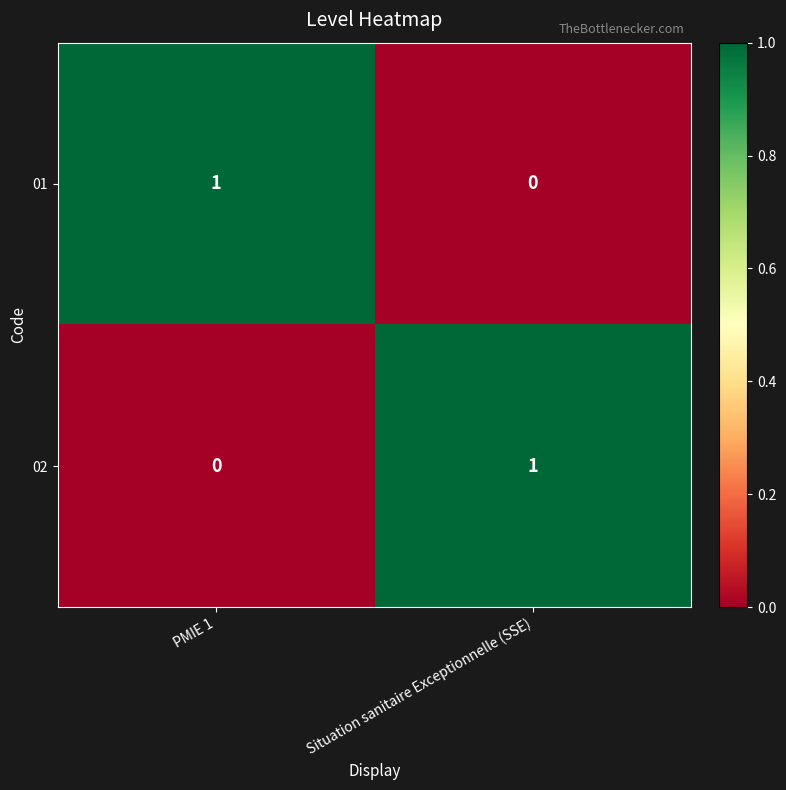

Where is 01 nearest to the value 0?

Situation sanitaire Exceptionnelle (SSE)